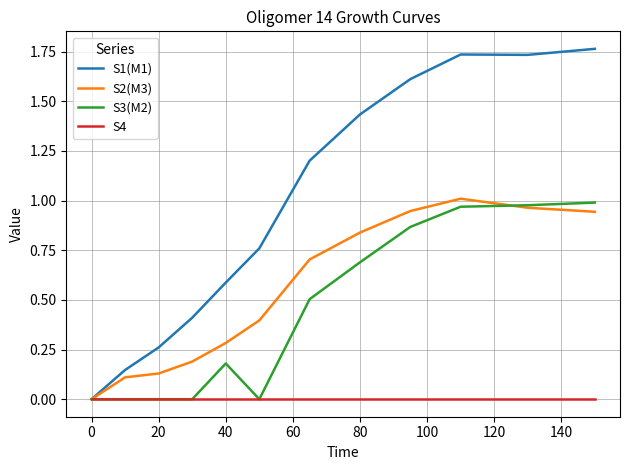

Which series has the largest range (max minus min)?

S1(M1)